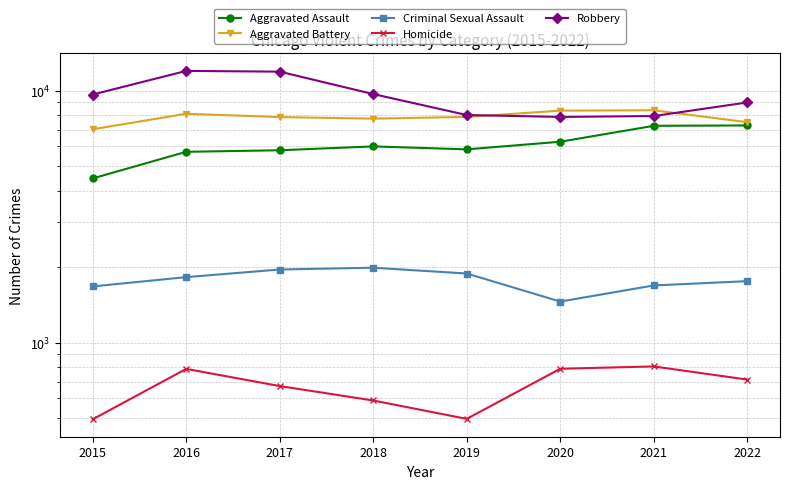

What is the maximum value for Robbery?

11960